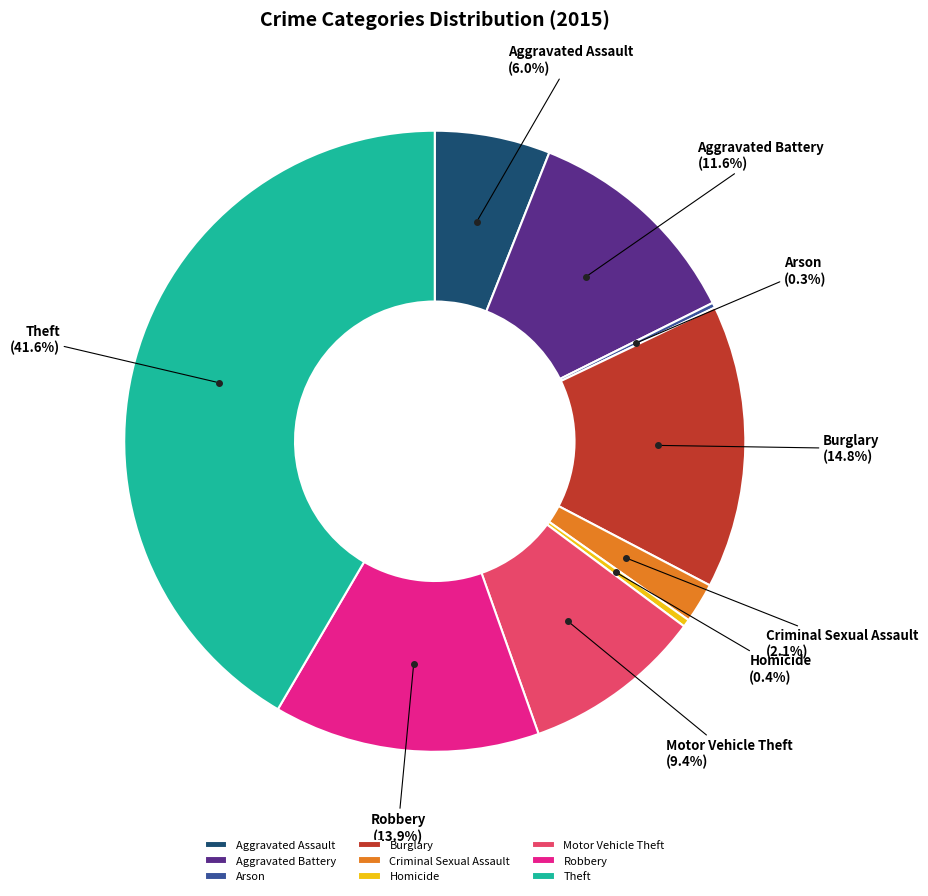

Is Aggravated Assault the majority of the pie?

No